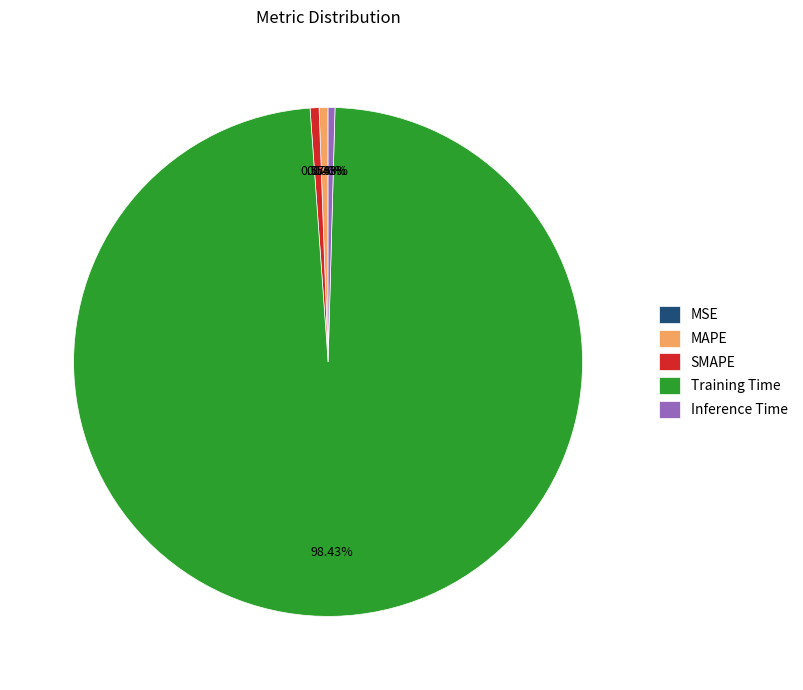

Is the sum of MAPE and SMAPE greater than half?

No